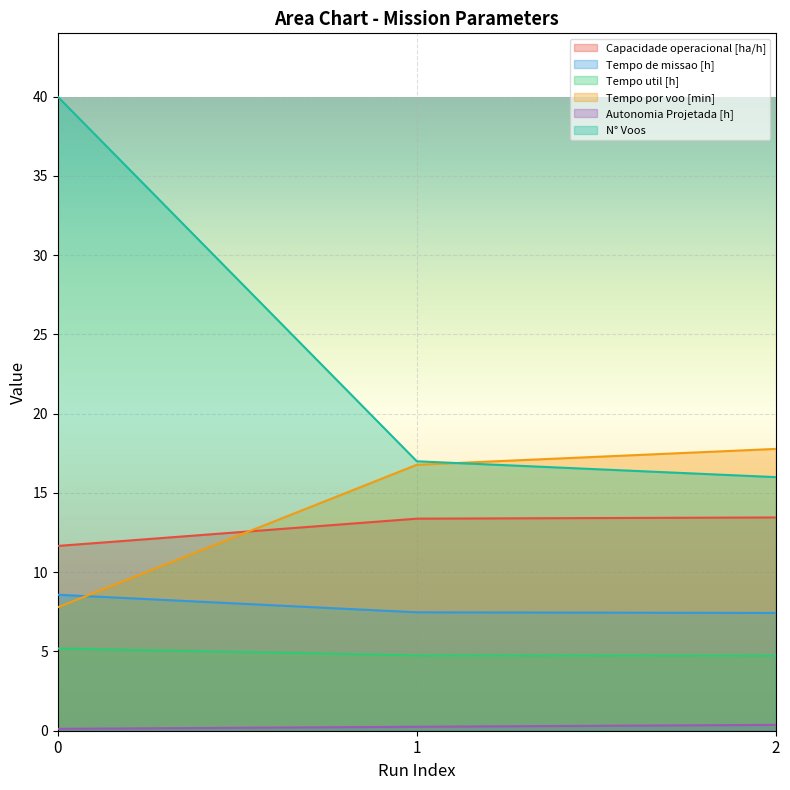

What is the average value of the Autonomia Projetada [h] series?

0.2